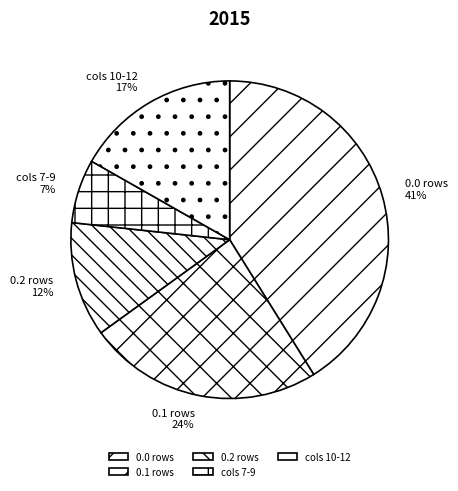

The 0.0 rows slice represents 27% of the pie. True or false?

False